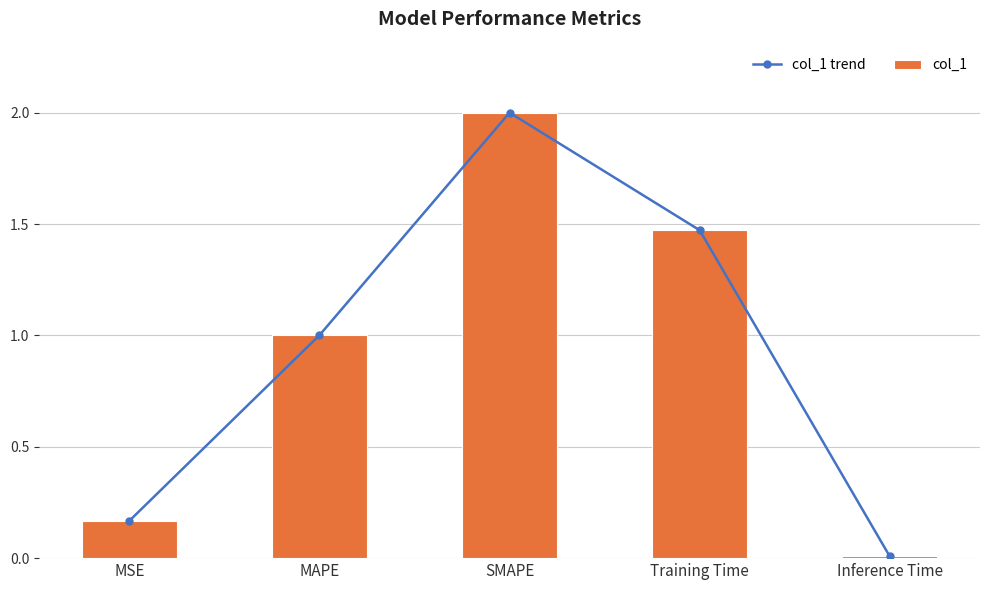

How many groups of bars are there?

5